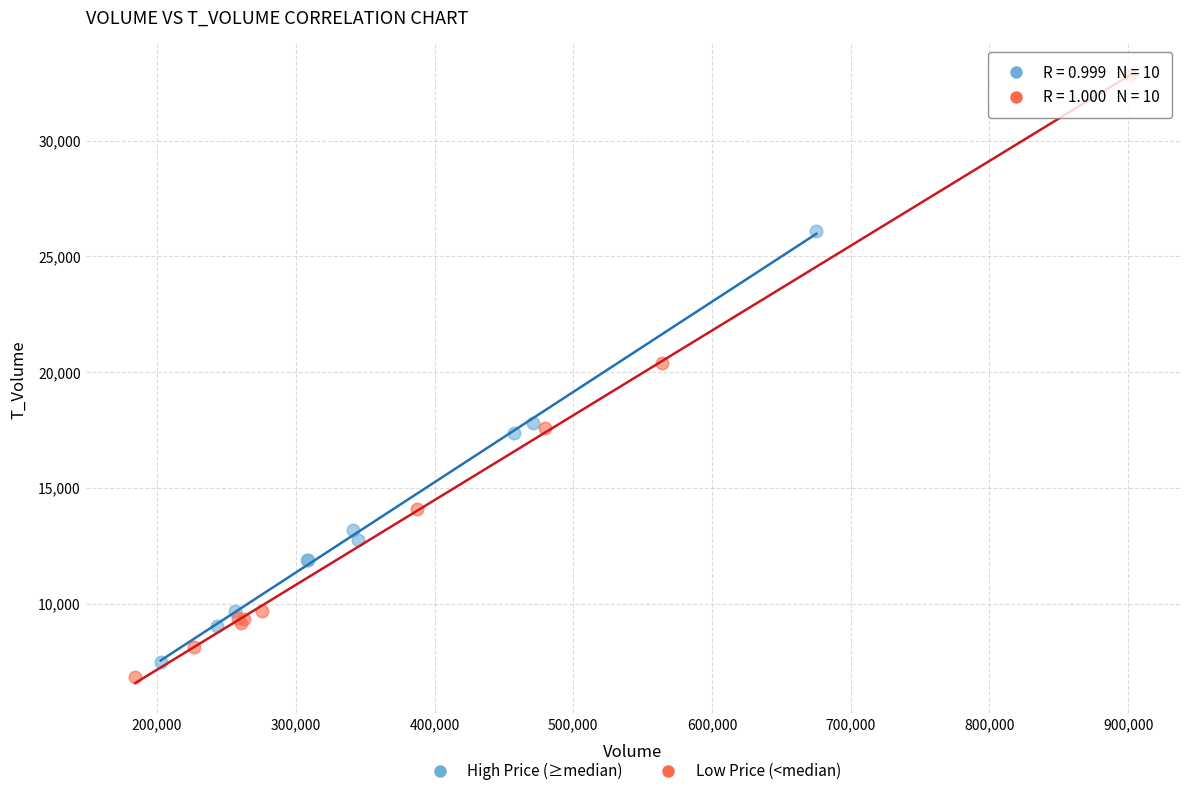

Which series contains the highest Y value?

Low Price (<median)